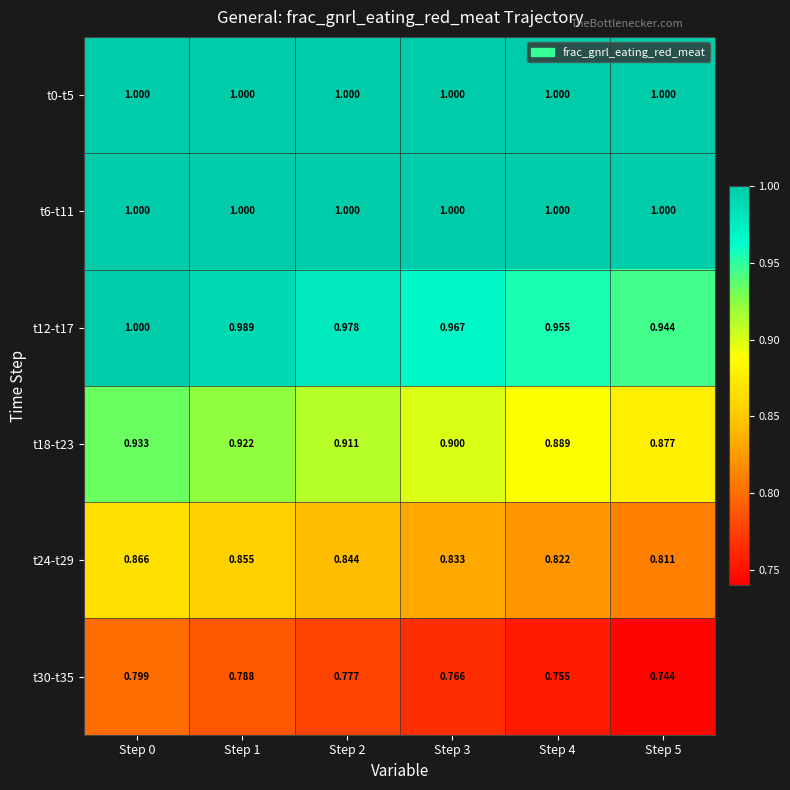

Is the value of t12-t17 at Step 1 greater than the value of t0-t5 at Step 2?

No